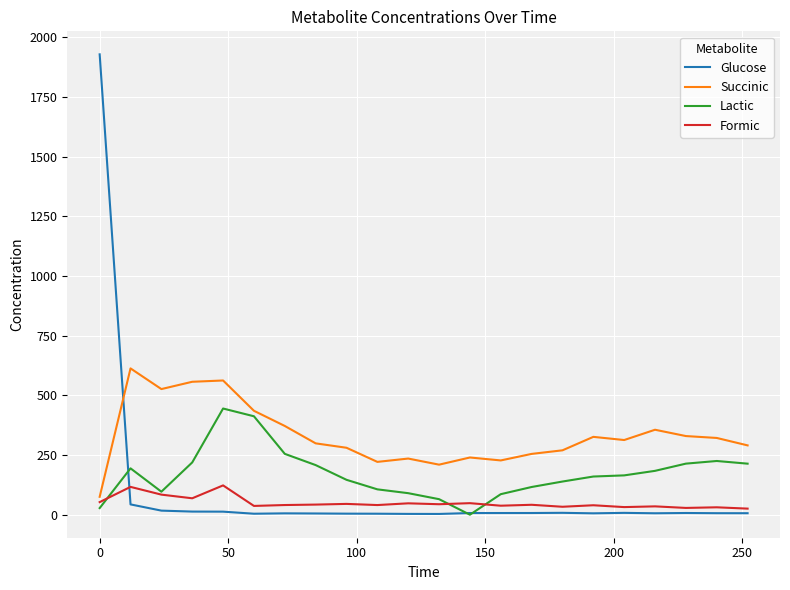

Does the chart have visible grid lines?

Yes